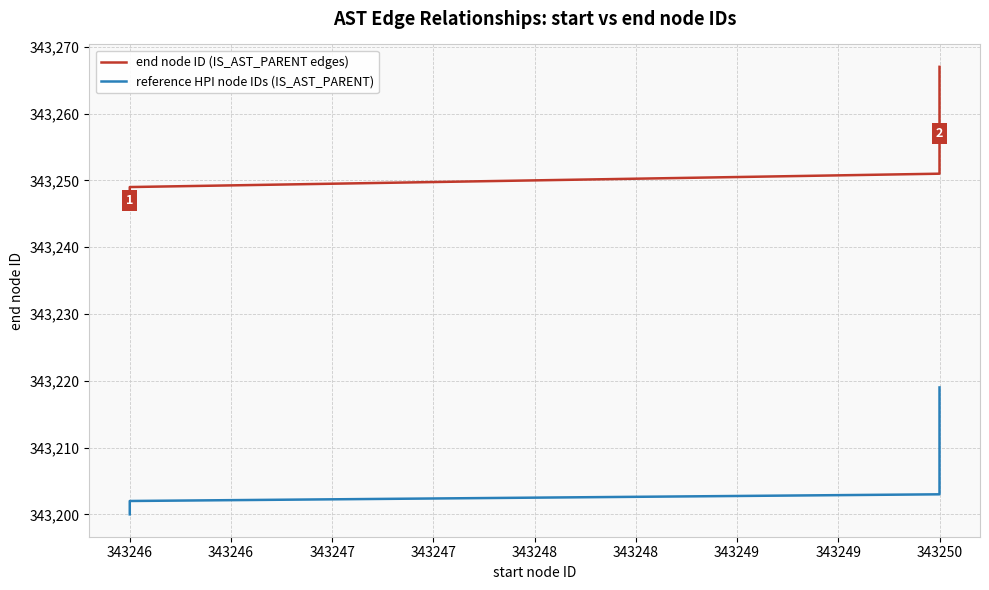

What is the greatest value displayed?

343267